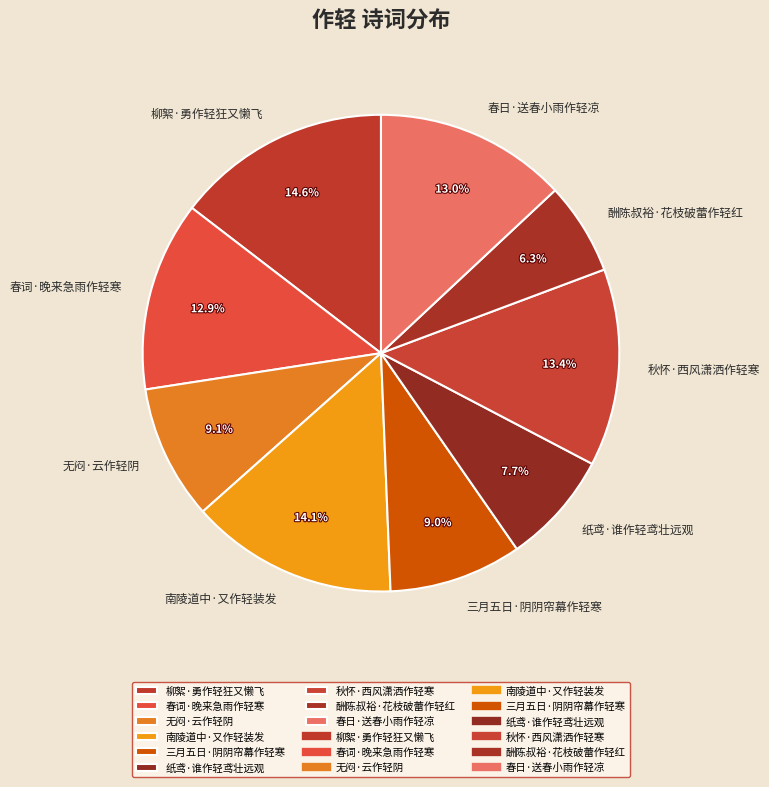

Approximately how many times larger is the value at 无闷·云作轻阴 compared to 南陵道中·又作轻装发?

0.6